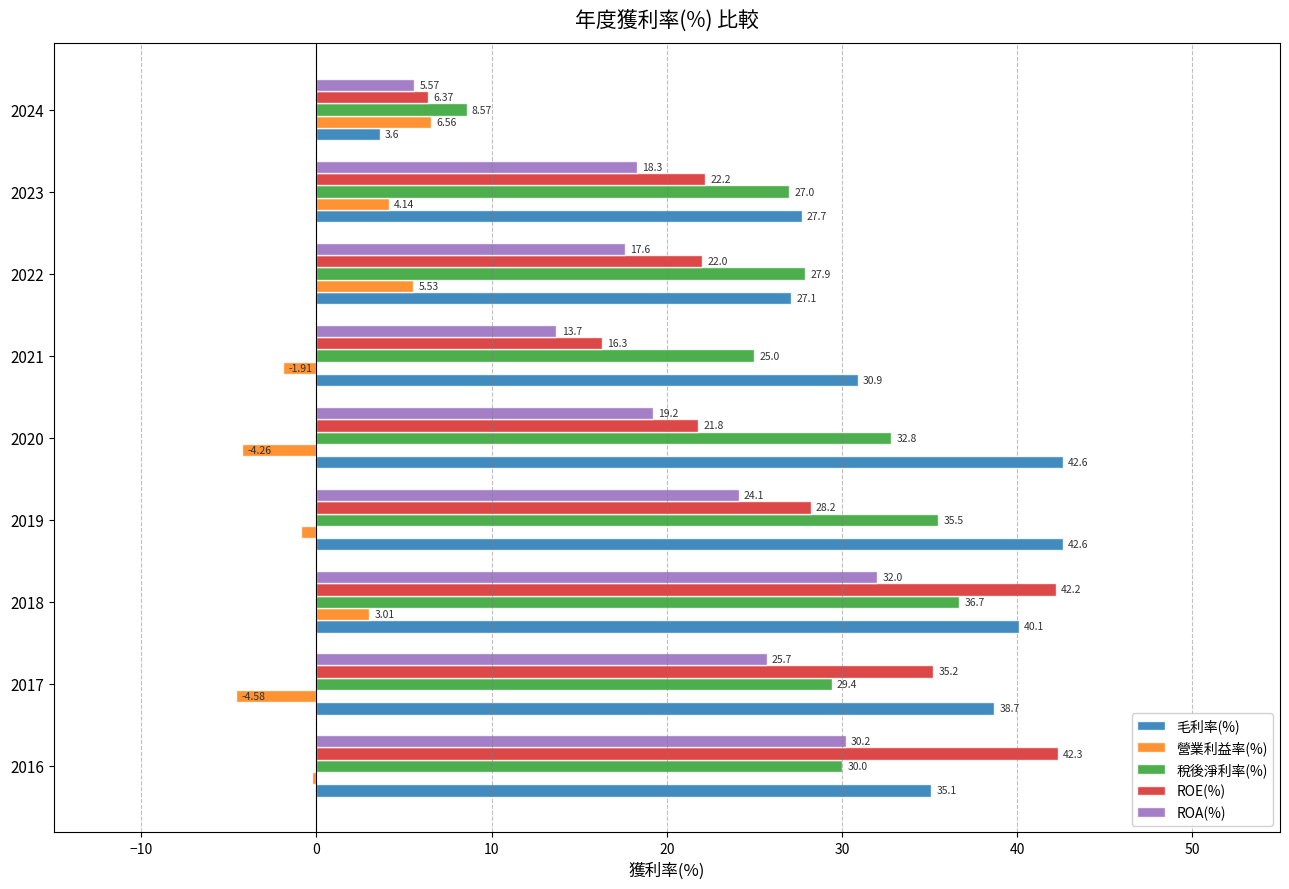

How many negative values does the 營業利益率(%) series have?

5